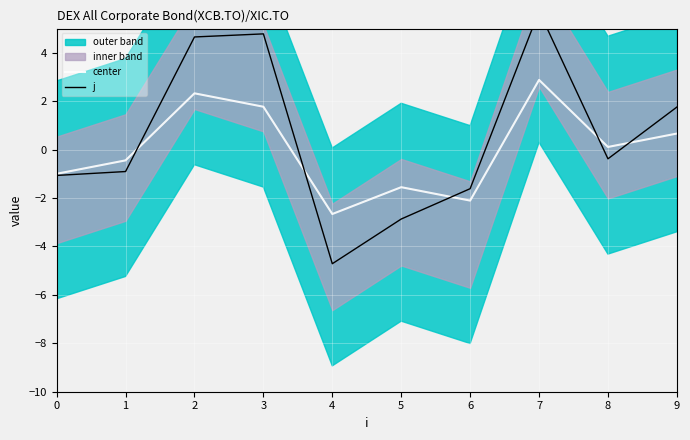

How many negative values does the j series have?

6